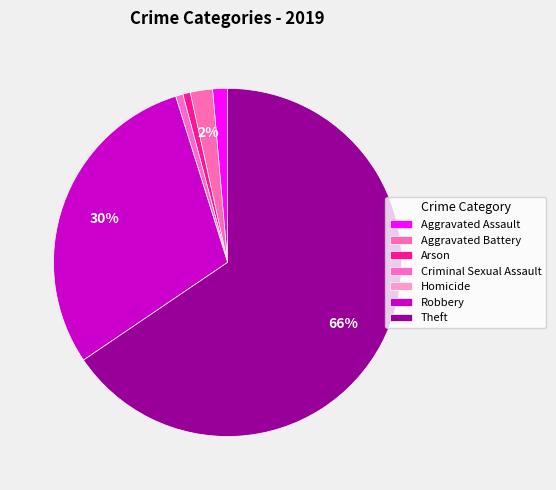

To the nearest percent, what is the difference between the largest and smallest slice percentages?

66%